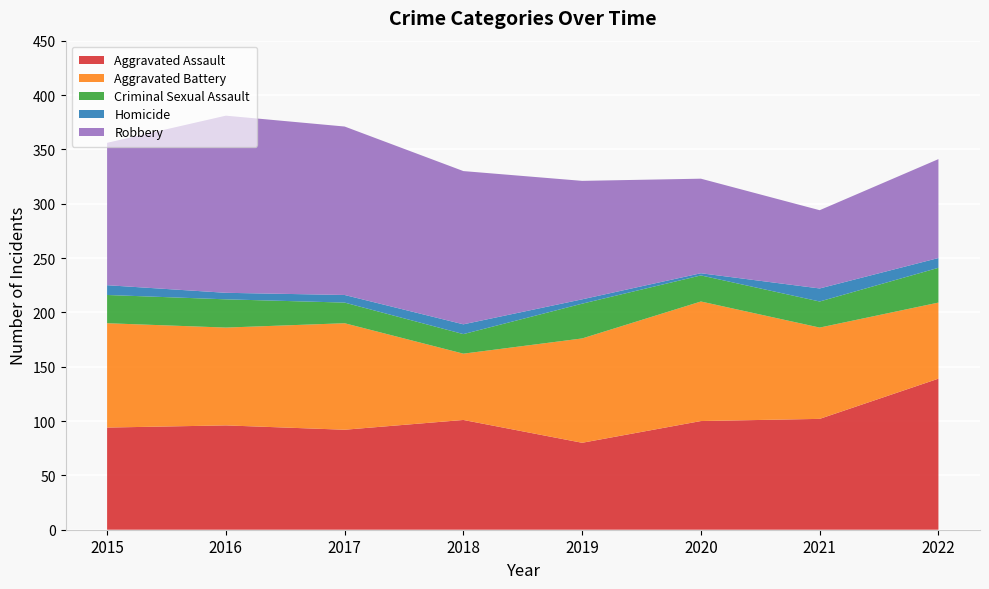

Reading right to left, transcribe all the data shown in this chart.

Aggravated Assault: 139	102	100	80	101	92	96	94
Aggravated Battery: 70	84	110	96	61	98	90	96
Criminal Sexual Assault: 32	24	24	32	18	19	26	26
Homicide: 9	12	2	4	9	7	6	9
Robbery: 91	72	87	109	141	155	163	131